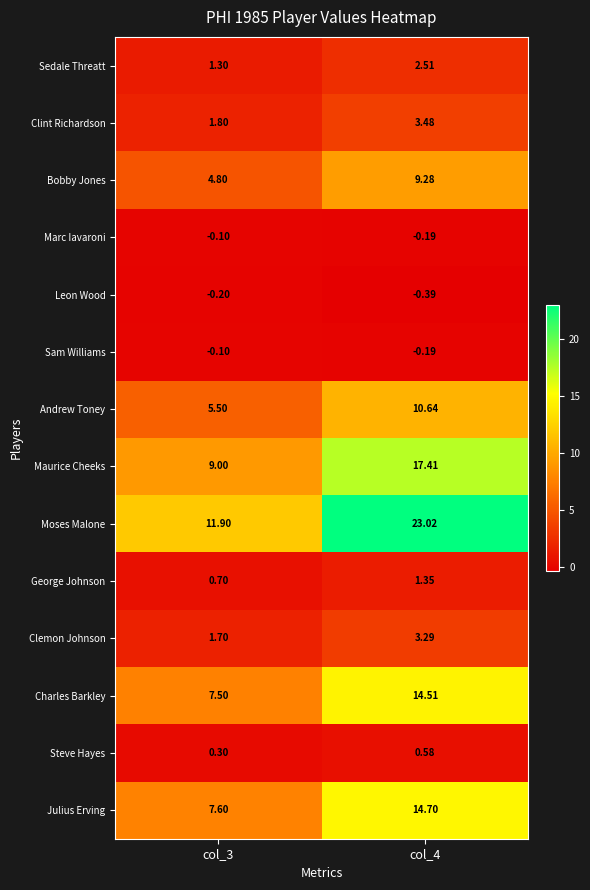

How many series are shown in this chart?

14